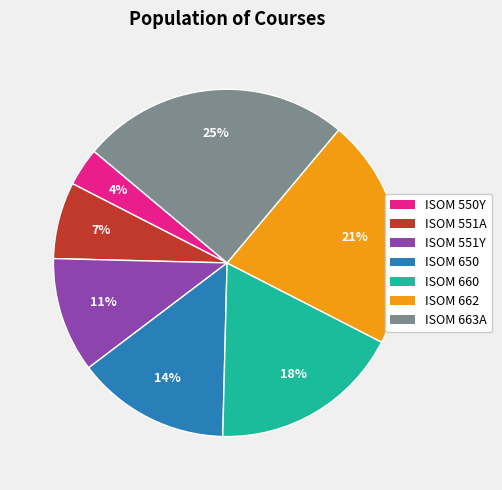

Approximately how many times larger is the value at ISOM 551A compared to ISOM 663A?

0.3